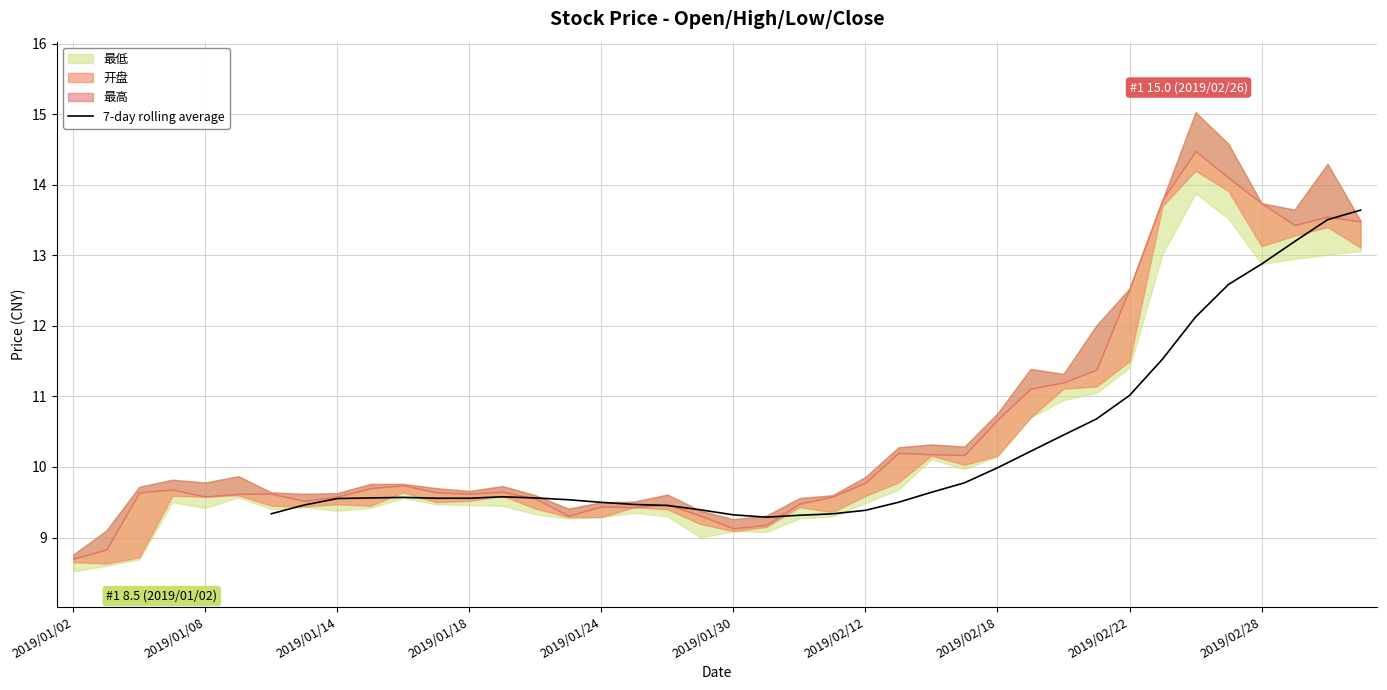

Is it true that 7-day rolling average equals 2.6 at 2019/02/12?

False